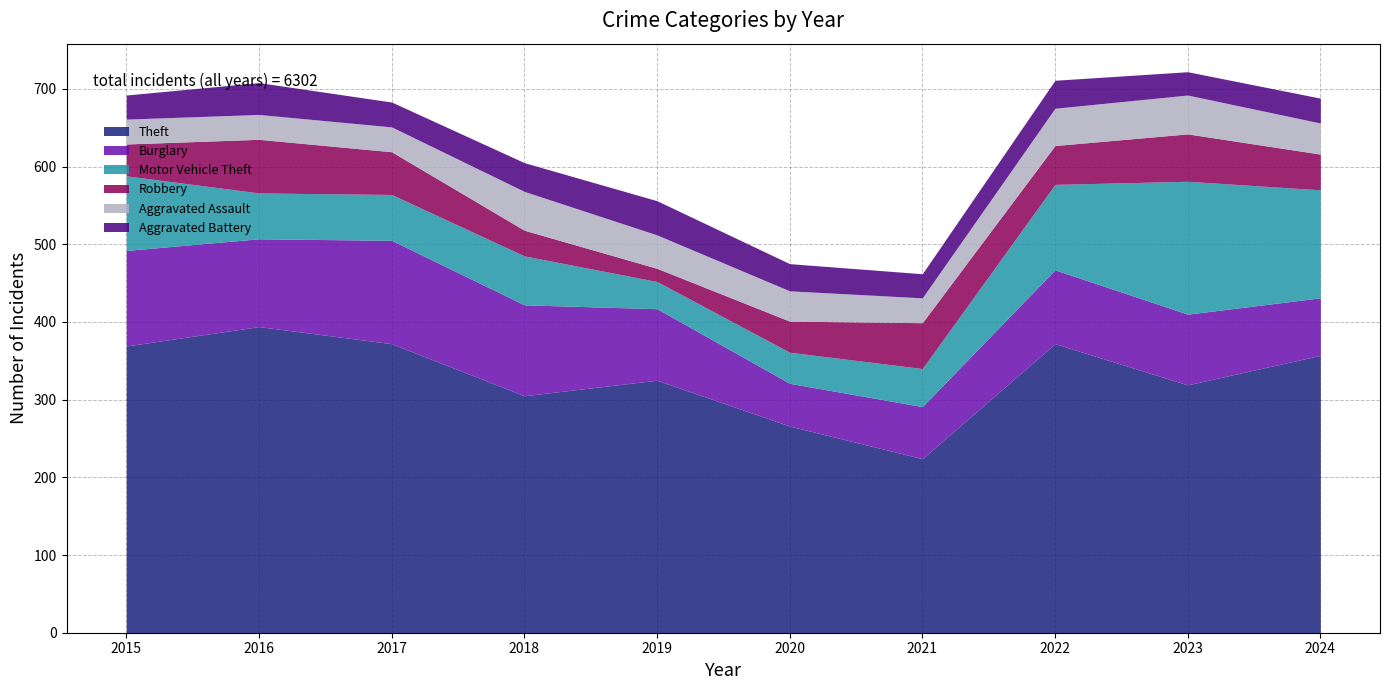

Where do Robbery and Aggravated Assault first cross each other?

2017 and 2018